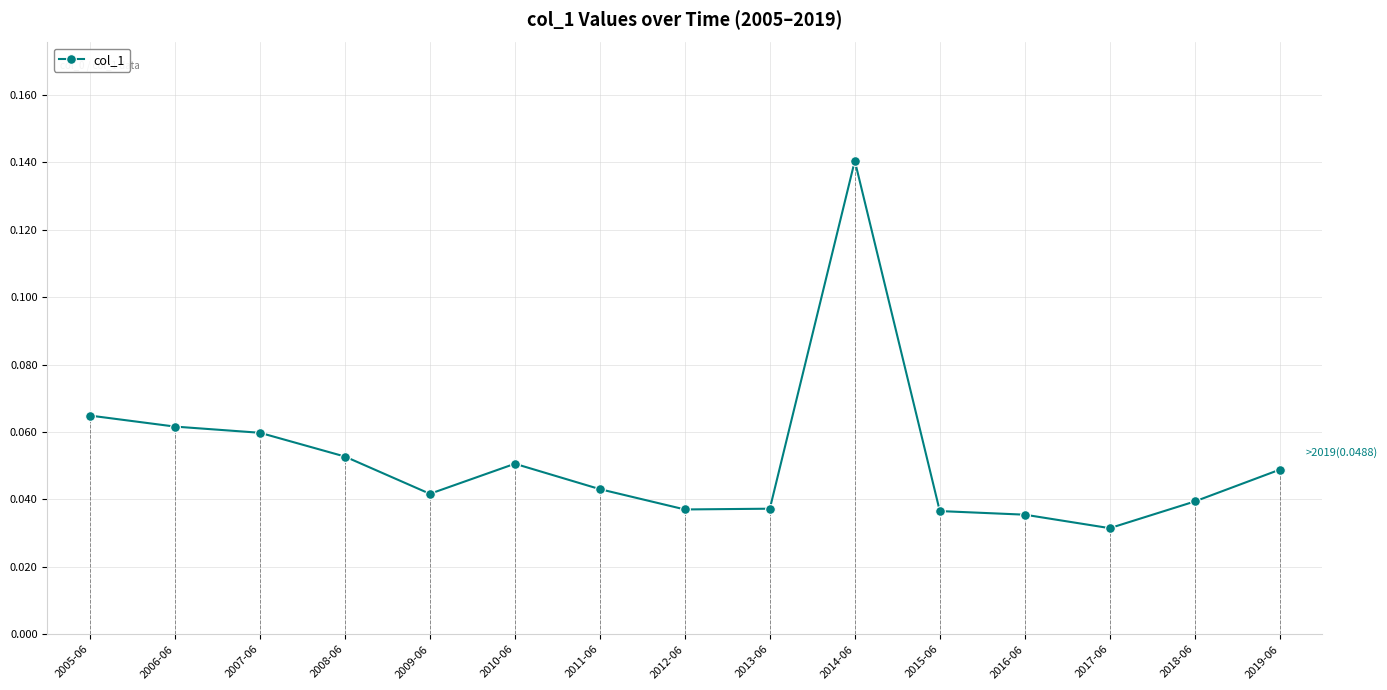

What is the greatest value displayed?

0.1